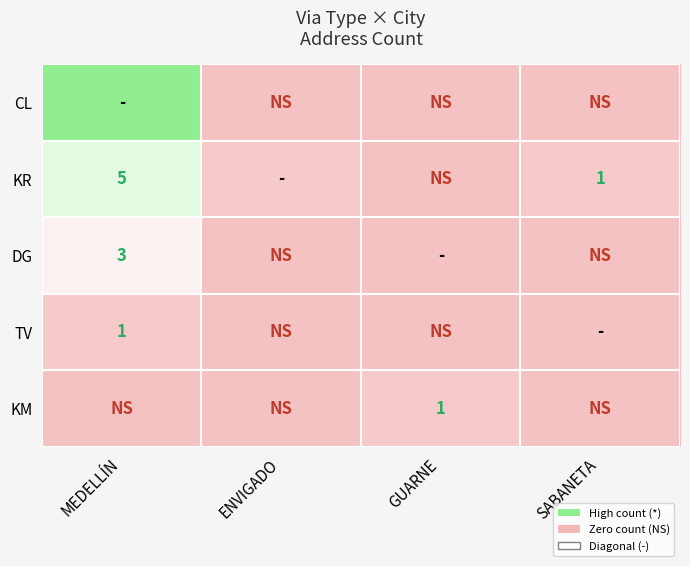

True or false: KM has a value of 1 at GUARNE.

True